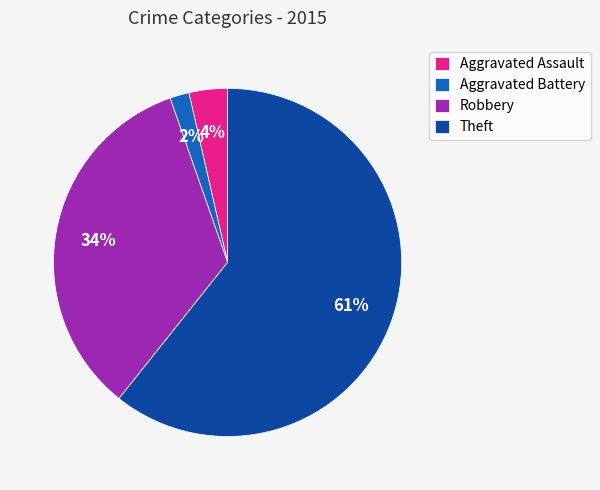

Which category has the smallest portion of the pie?

Aggravated Battery